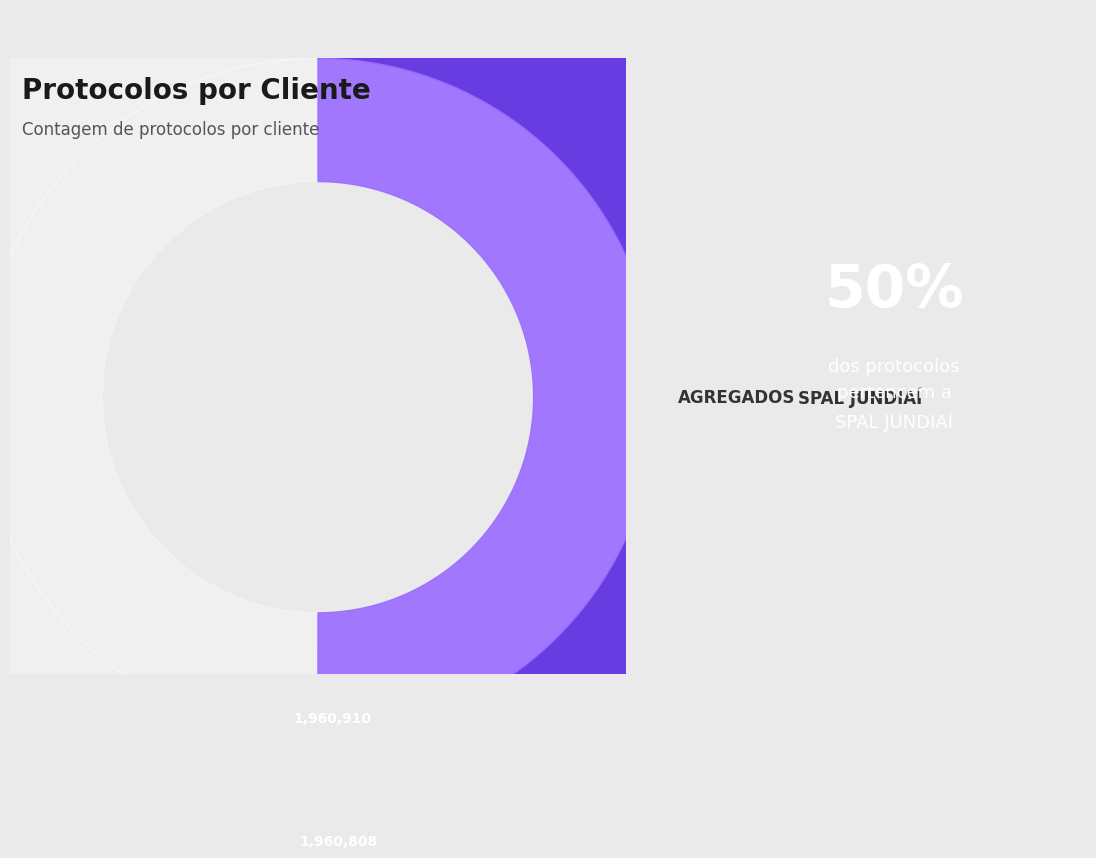

Which has a higher value, SPAL JUNDIAÍ or AGREGADOS?

AGREGADOS